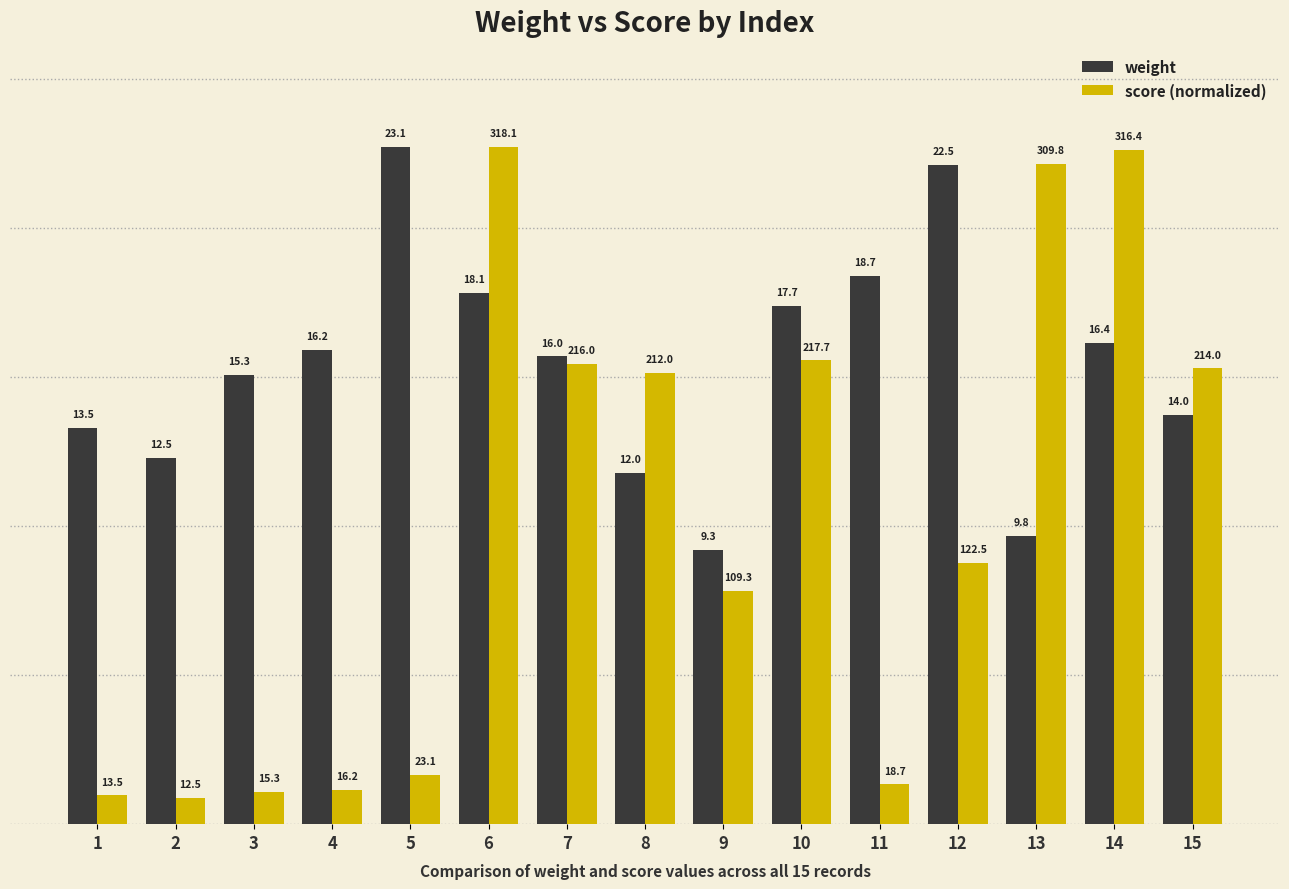

What are all the series names shown in the legend?

weight, score (normalized)